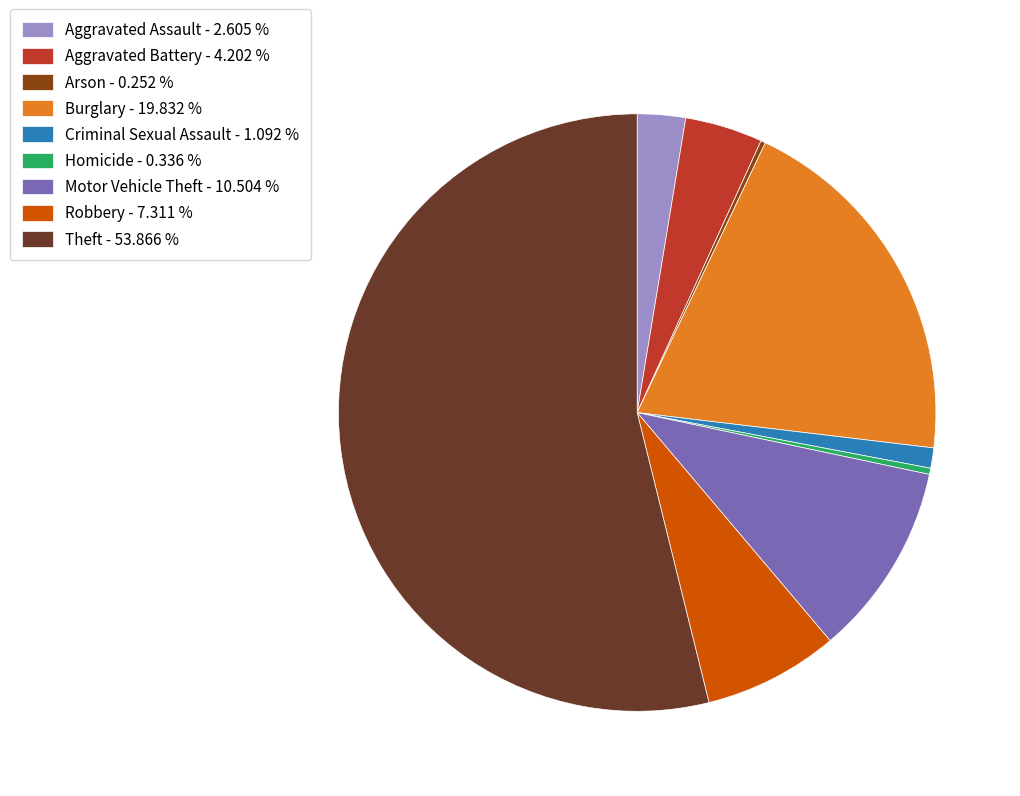

Does any single category account for the majority?

Yes